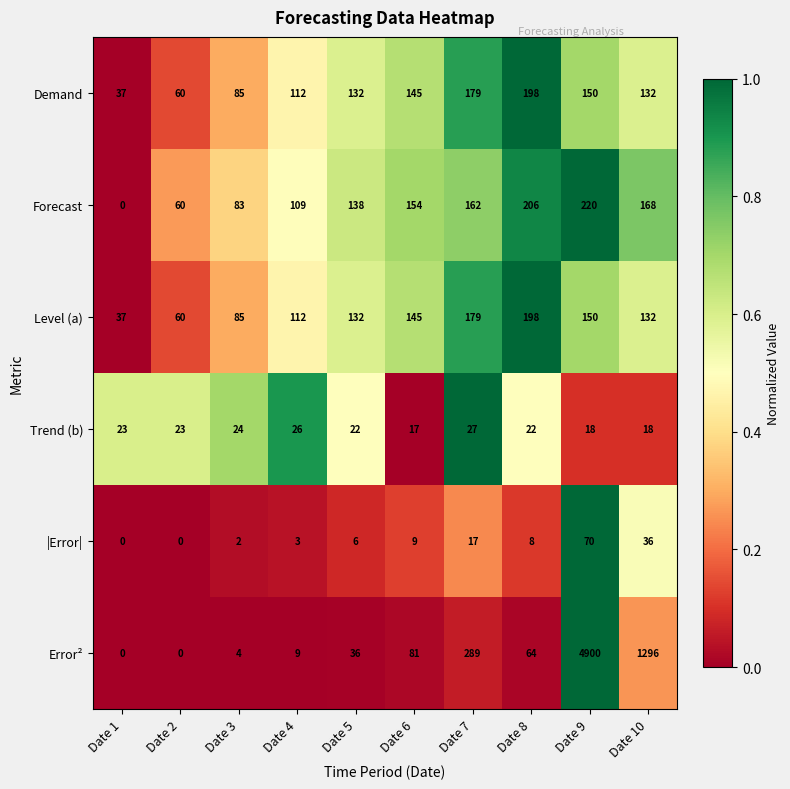

What is the approximate value of |Error| at Date 9, to the nearest 5?

70